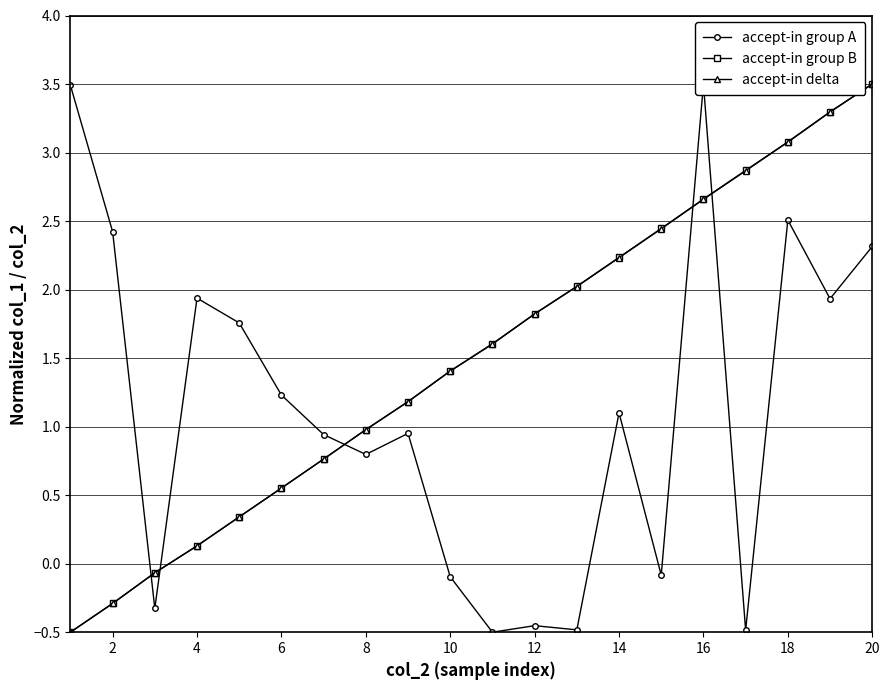

List the series in order of their peak value, highest first.

accept-in group A, accept-in group B, accept-in delta